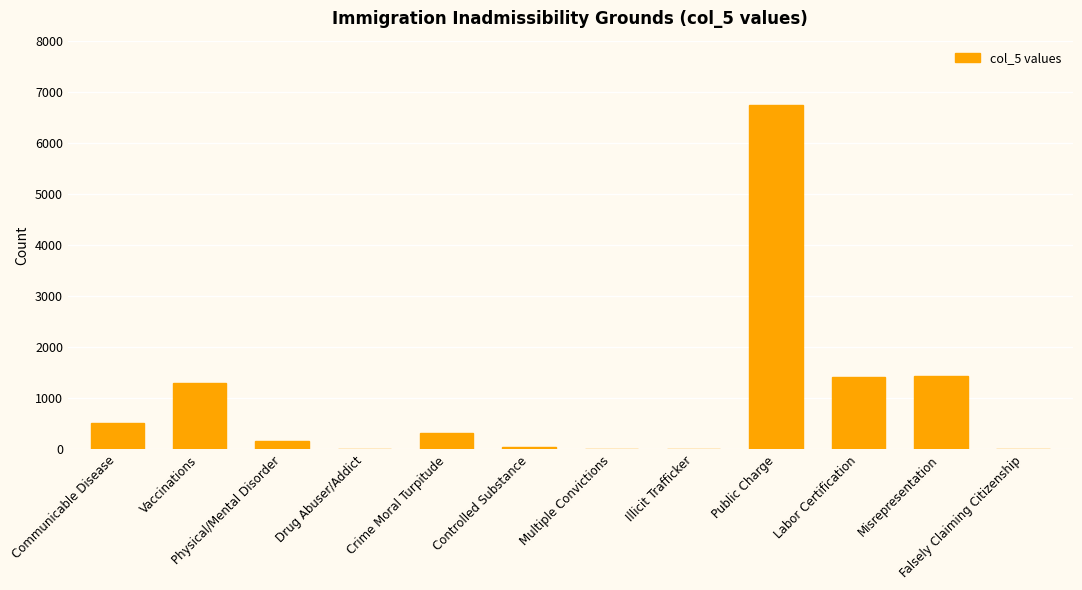

What is the difference between the values at Physical/Mental Disorder and Communicable Disease?

353